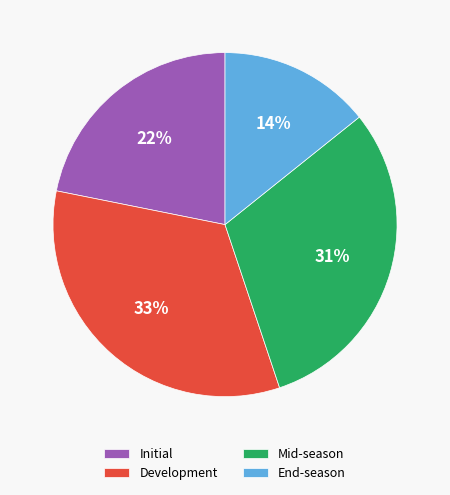

Count the number of slices in the pie.

4